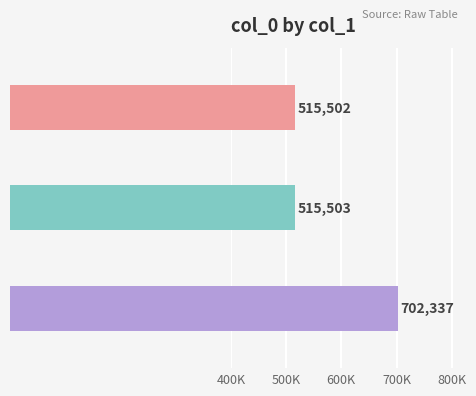

Rank the categories by value from highest to lowest.

南京工部尚书常熟程公哀挽, 南京工部尚书常熟程公哀挽 其二, 南京工部尚书常熟程公哀挽 其一